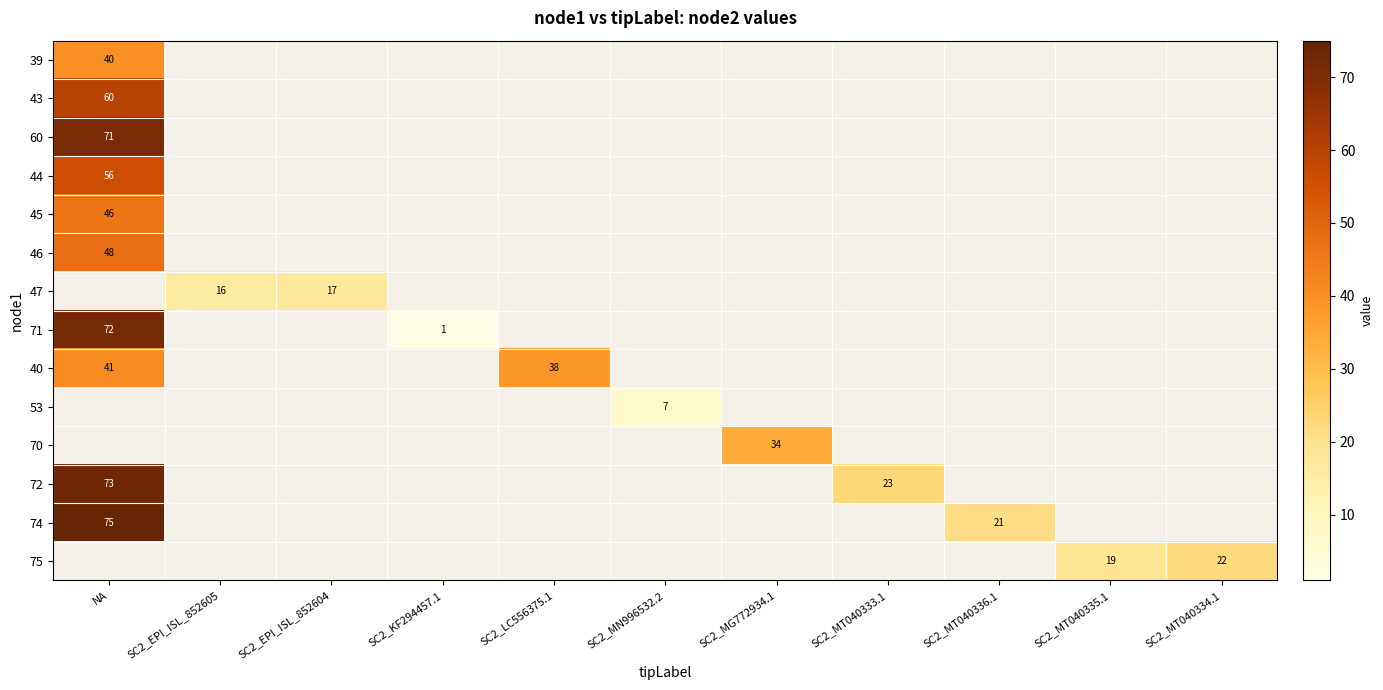

The 71 series shows 72 at NA. True or false?

True